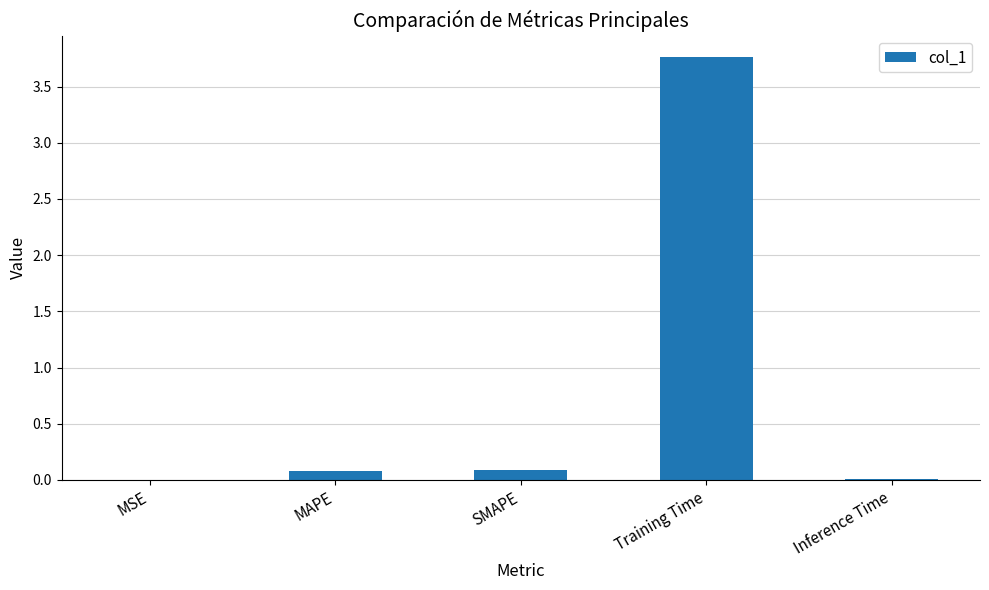

Which has a higher value, MSE or Training Time?

Training Time